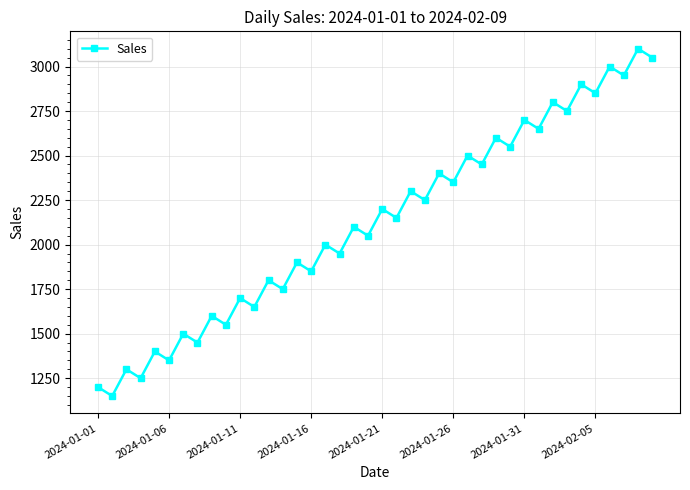

How many lines are shown in the chart?

1